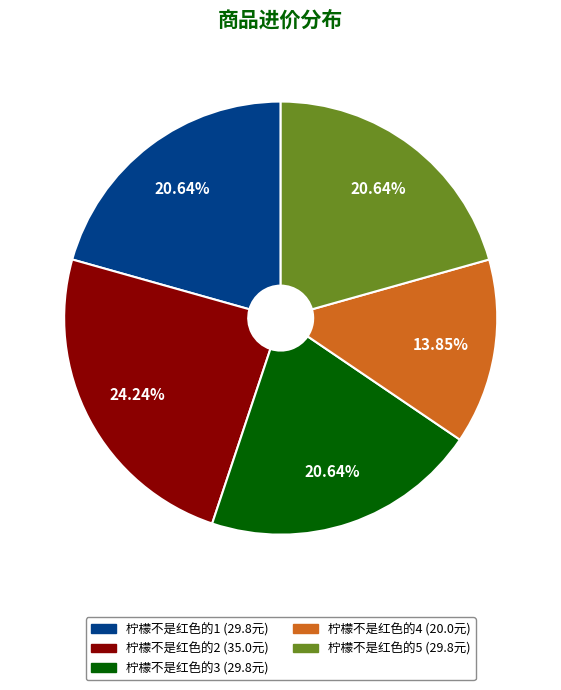

What is the smallest slice in the pie chart?

柠檬不是红色的4